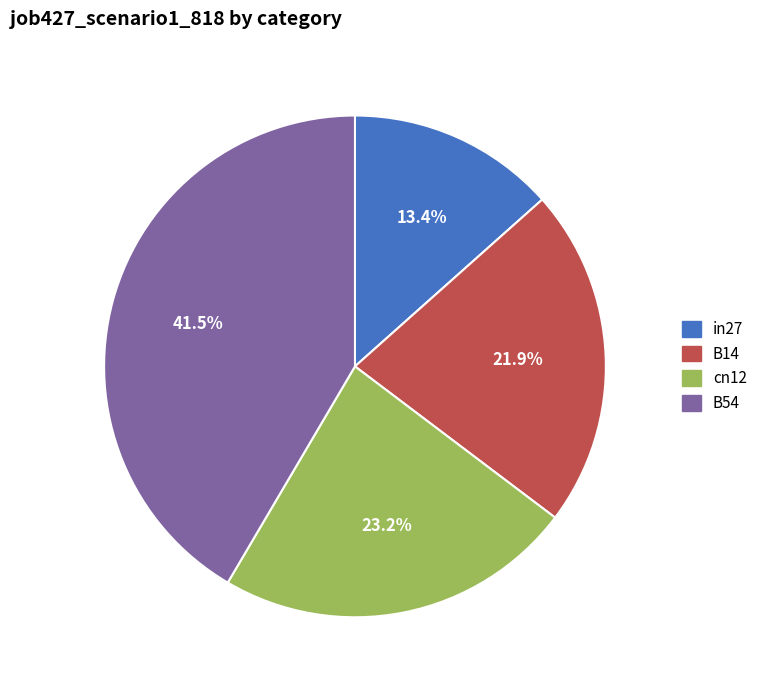

Between B54 and cn12, which is larger?

B54